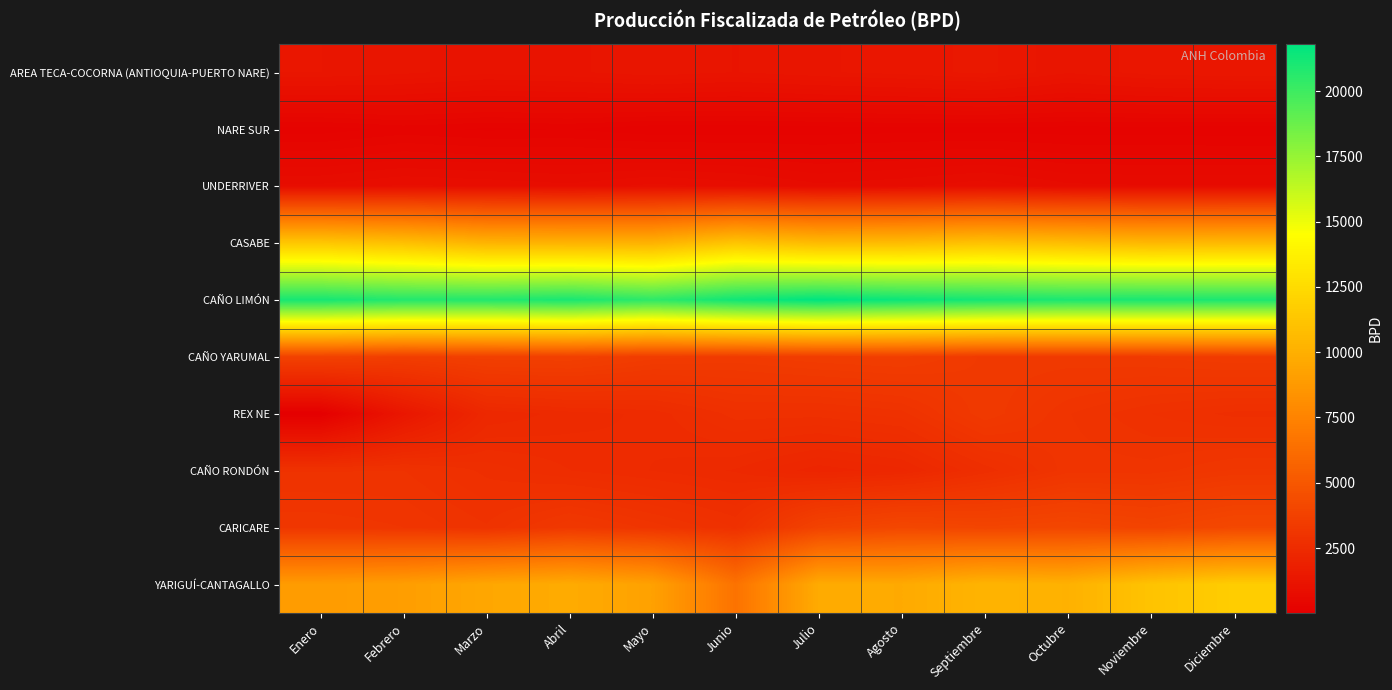

List the series in order of their peak value, highest first.

CAÑO LIMÓN, YARIGUÍ-CANTAGALLO, CASABE, CARICARE, CAÑO YARUMAL, REX NE, CAÑO RONDÓN, AREA TECA-COCORNA (ANTIOQUIA-PUERTO NARE), UNDERRIVER, NARE SUR